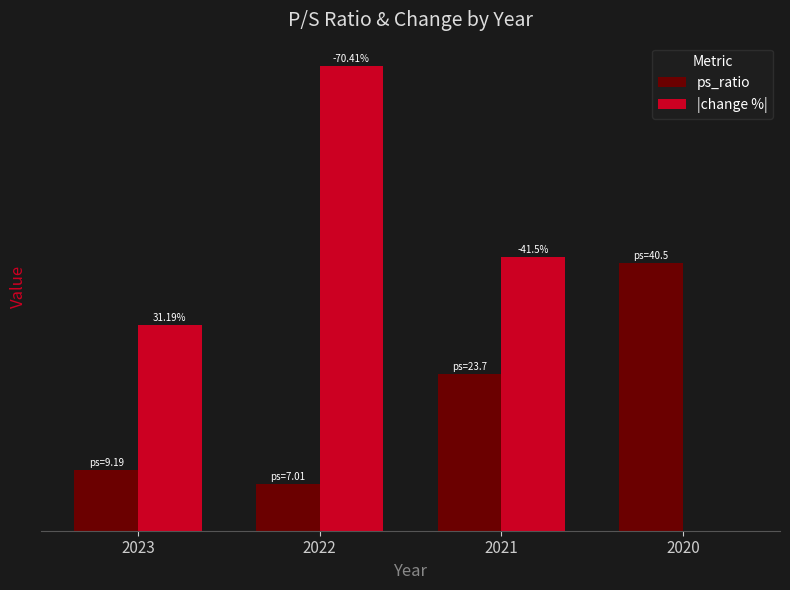

At how many categories does at least one series exceed 42?

1